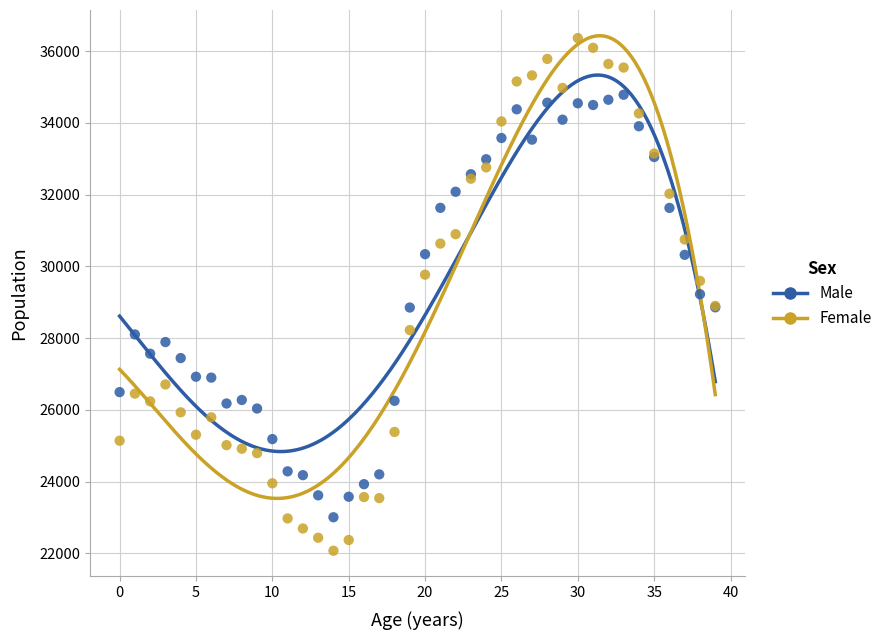

Which series reaches the minimum Y coordinate?

Female